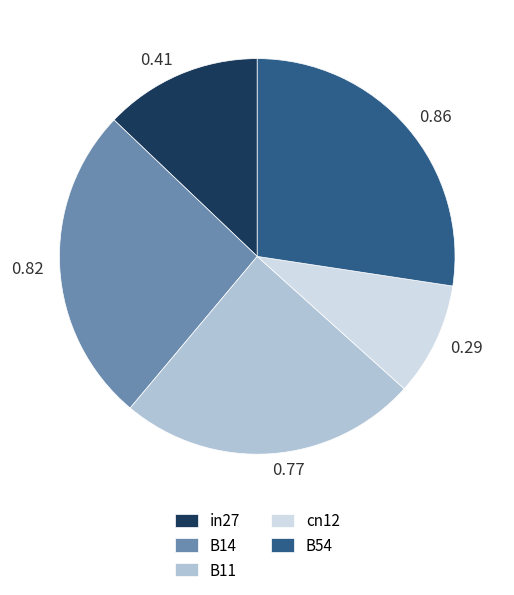

Is there a majority slice in this chart?

No